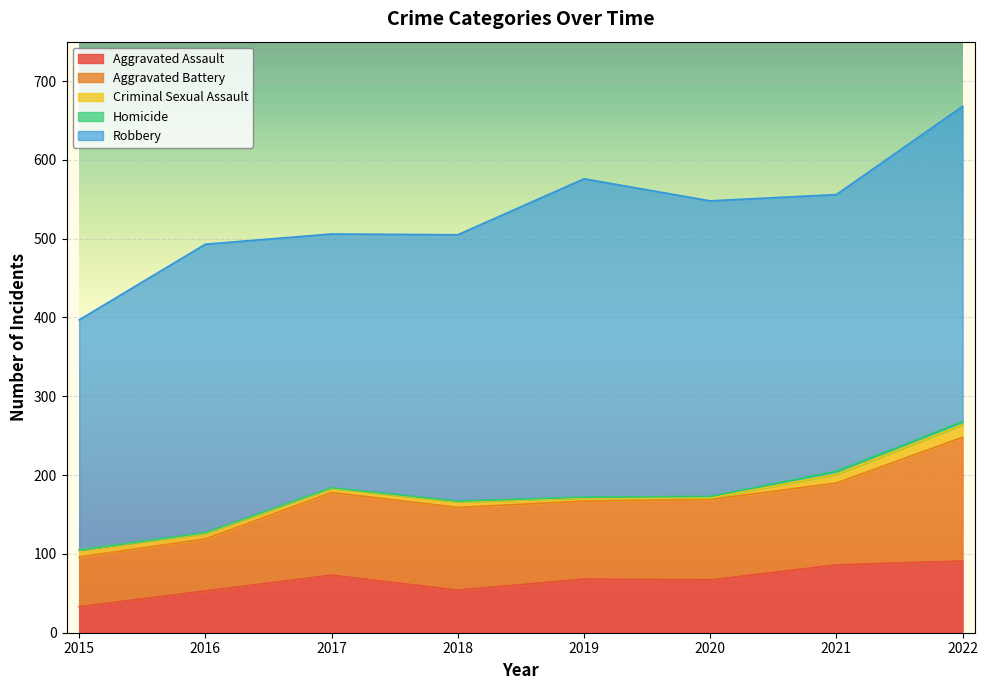

What is the value of the Aggravated Battery point at the 3rd from the left?

105